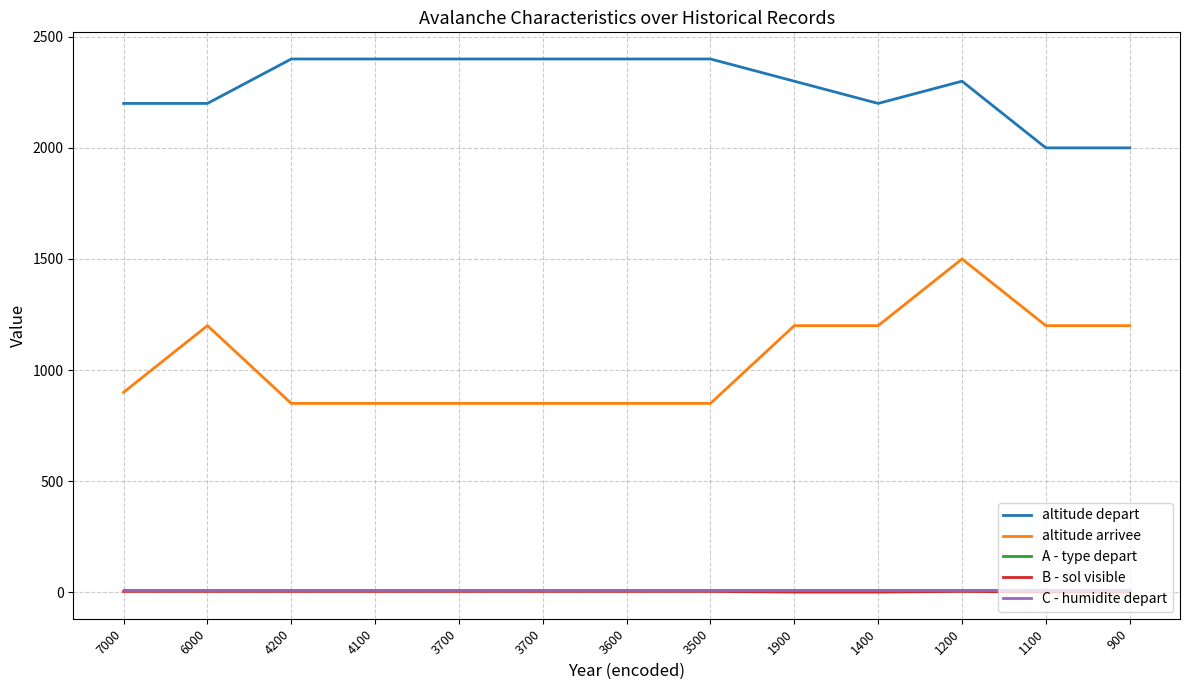

Is this an area chart (filled region under the line)?

No